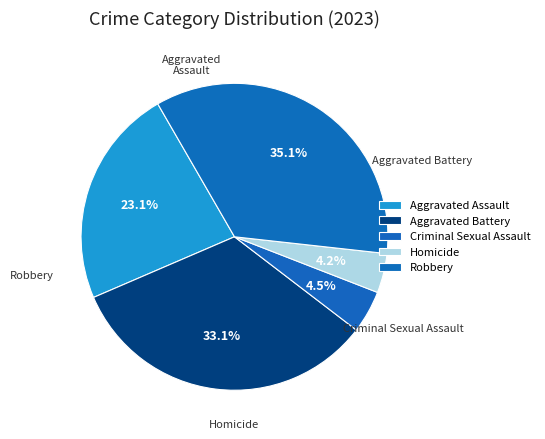

What is the ratio of the value at Robbery to the value at Aggravated Assault?

1.5